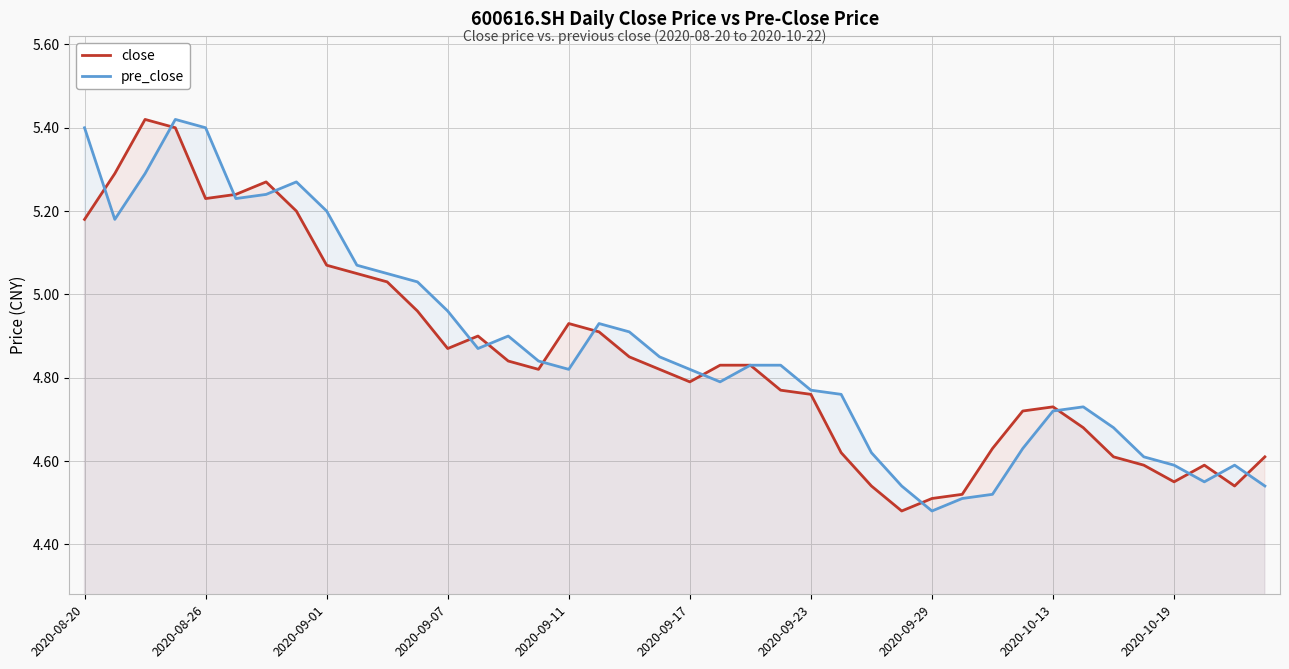

What is the lowest value of the close series?

4.5